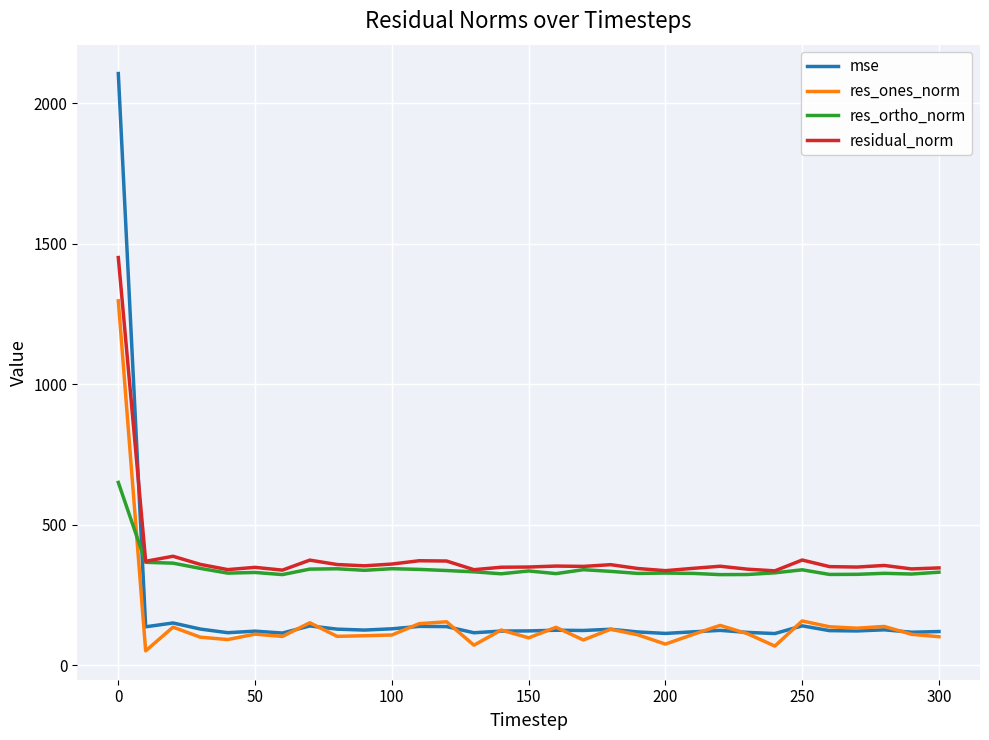

True or false: residual_norm has more than 2 interior local peaks.

True